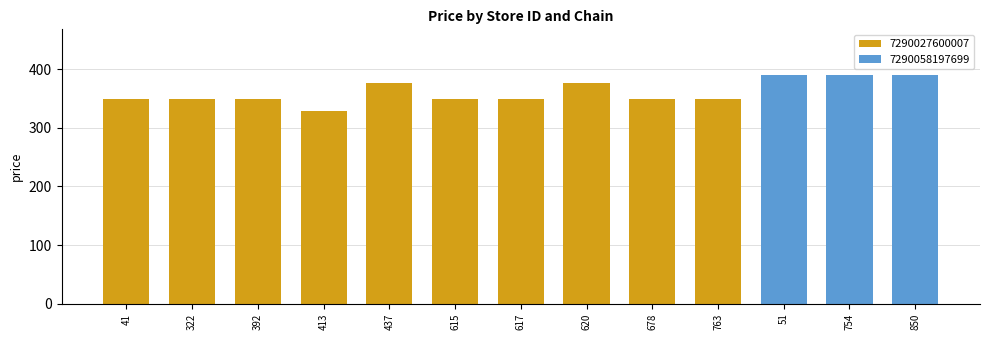

What is the smallest value displayed?

329